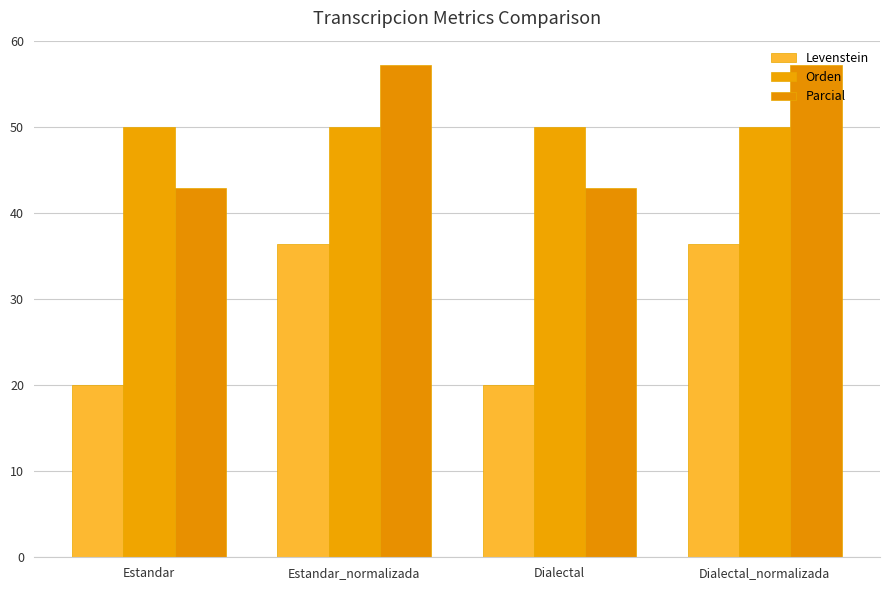

Which series has the largest range (max minus min)?

Levenstein